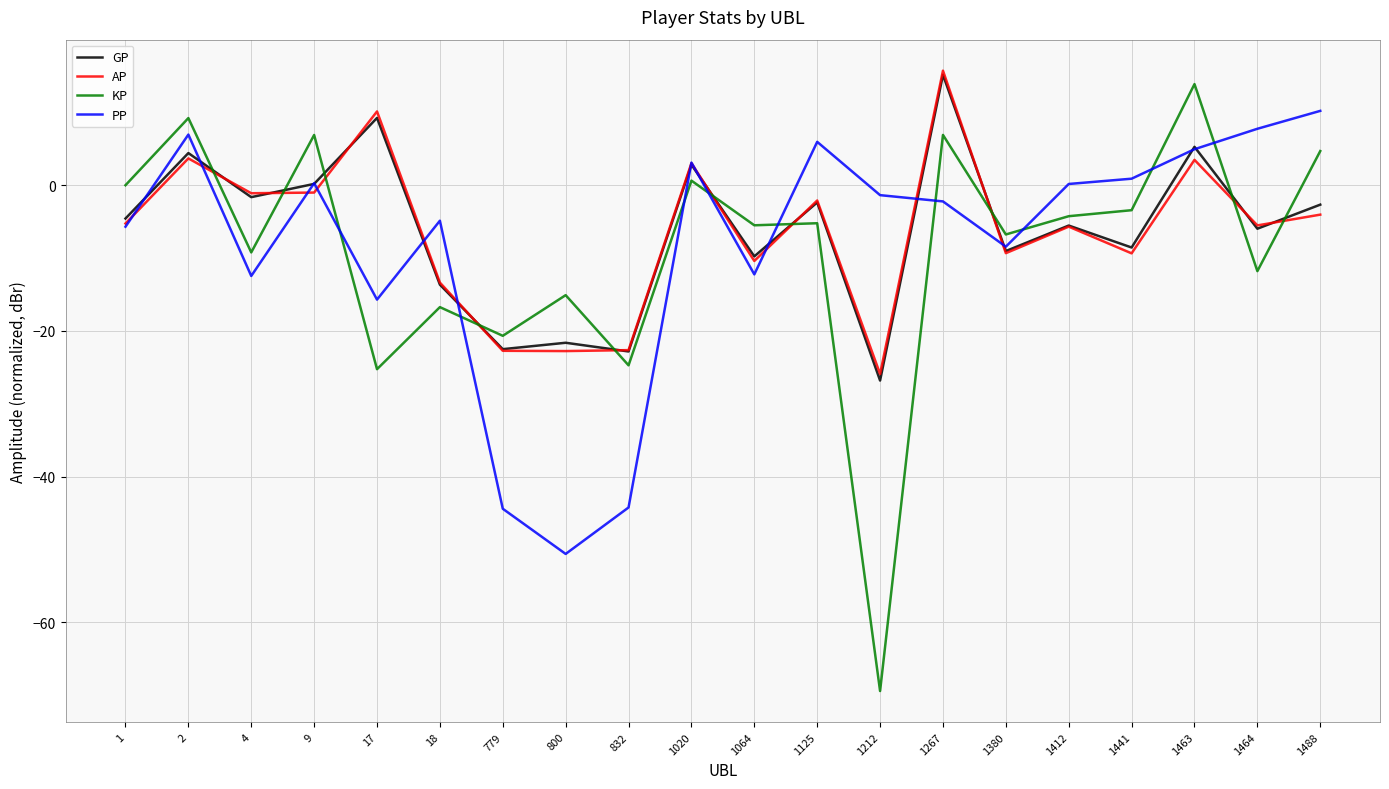

Which category has the highest value across all series?

1267